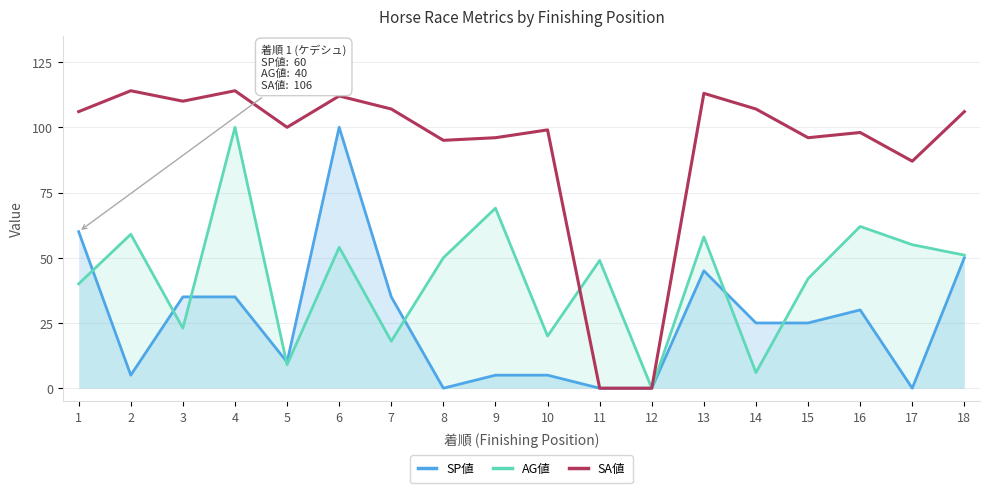

How many values in the SA値 series are below 106?

9